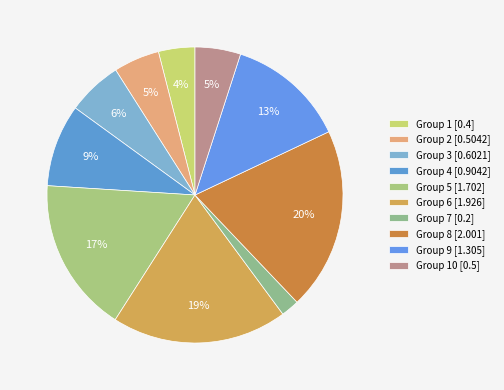

Which slice is the largest?

Group 8